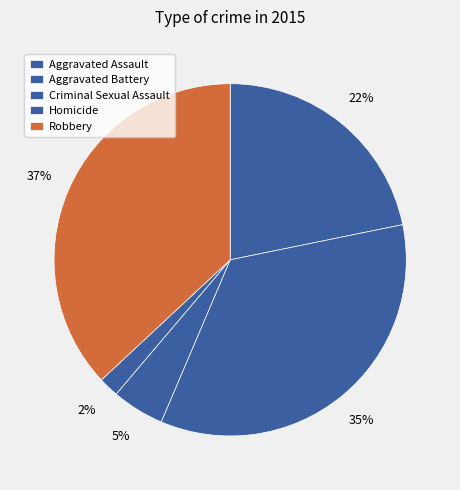

Is it true that Homicide is 2% of the pie?

True